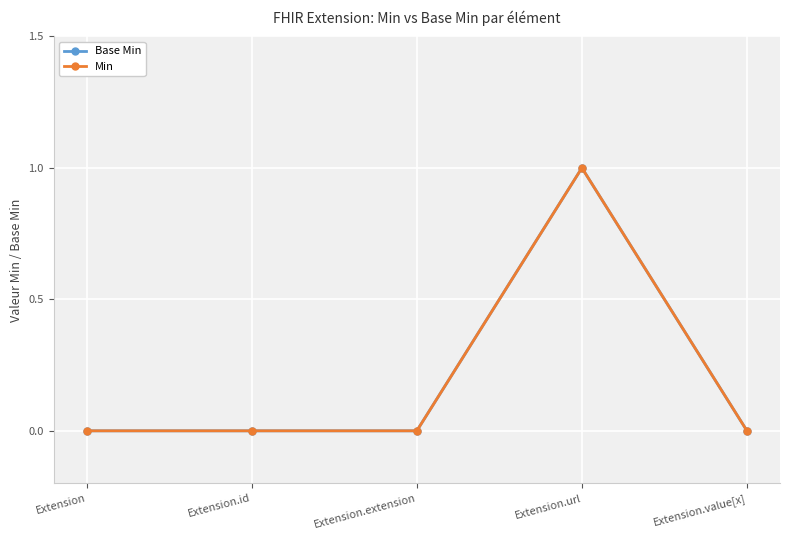

What is the label of the 1st point from the right?

Extension.value[x]